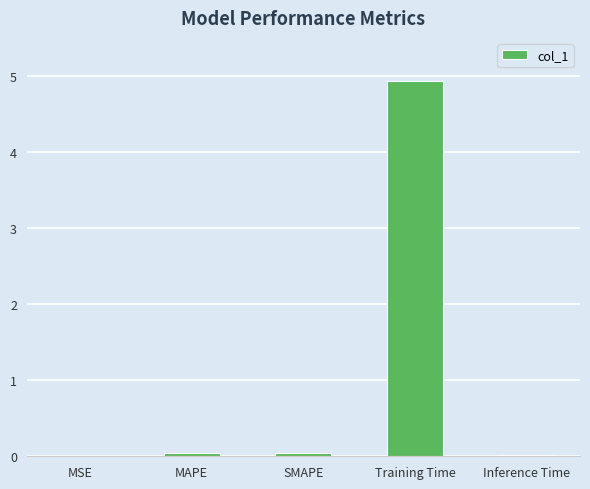

What is the greatest value displayed?

4.9